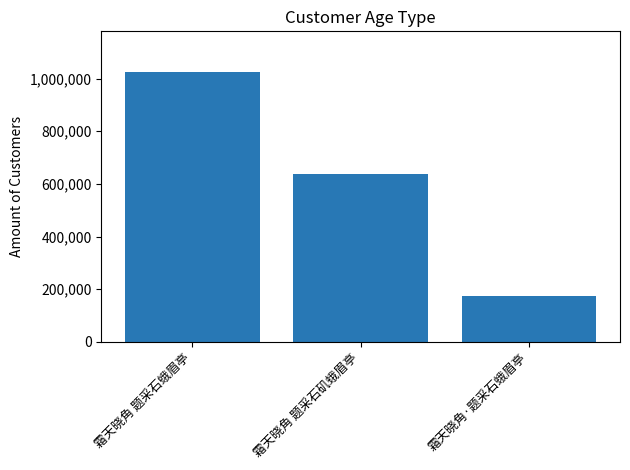

What is the difference between the values at 霜天晓角 题采石蛾眉亭 and 霜天晓角 题采石矶蛾眉亭?

386219